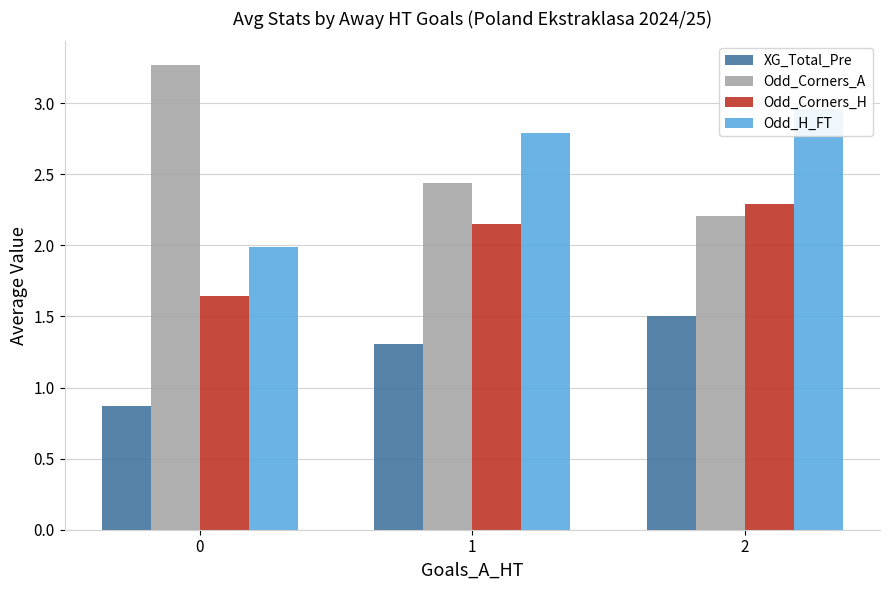

How many Odd_Corners_H values are between 1 and 2?

1